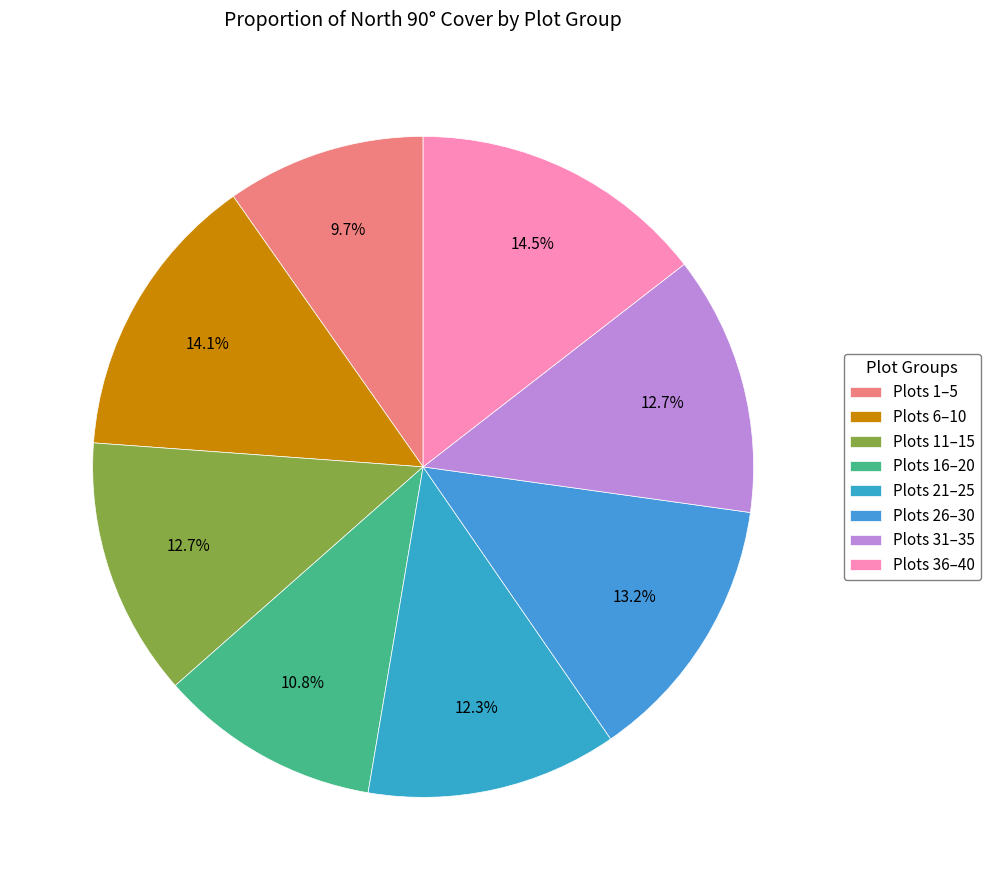

Count the number of slices in the pie.

8